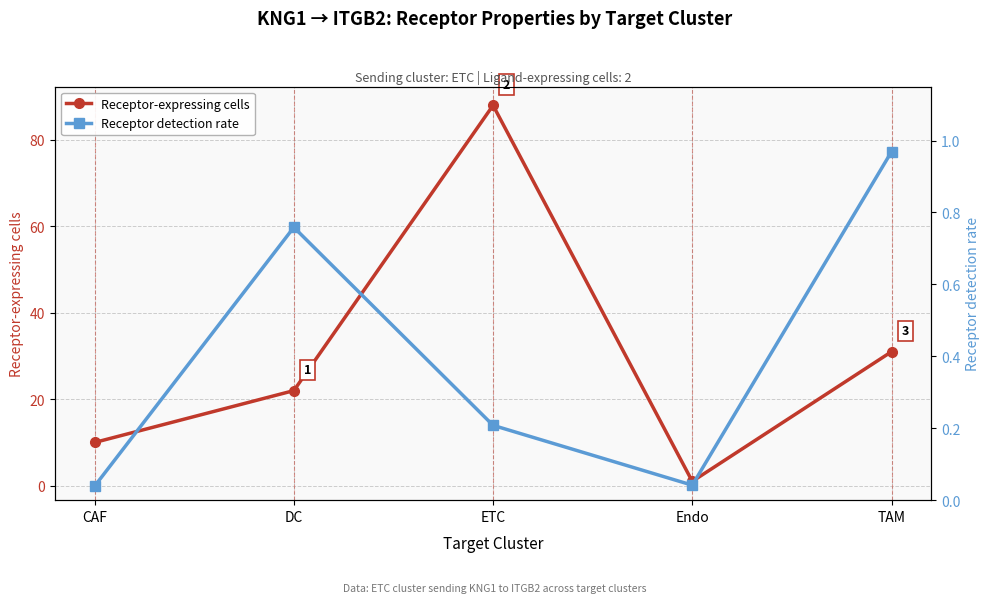

Is this an area chart (filled region under the line)?

No